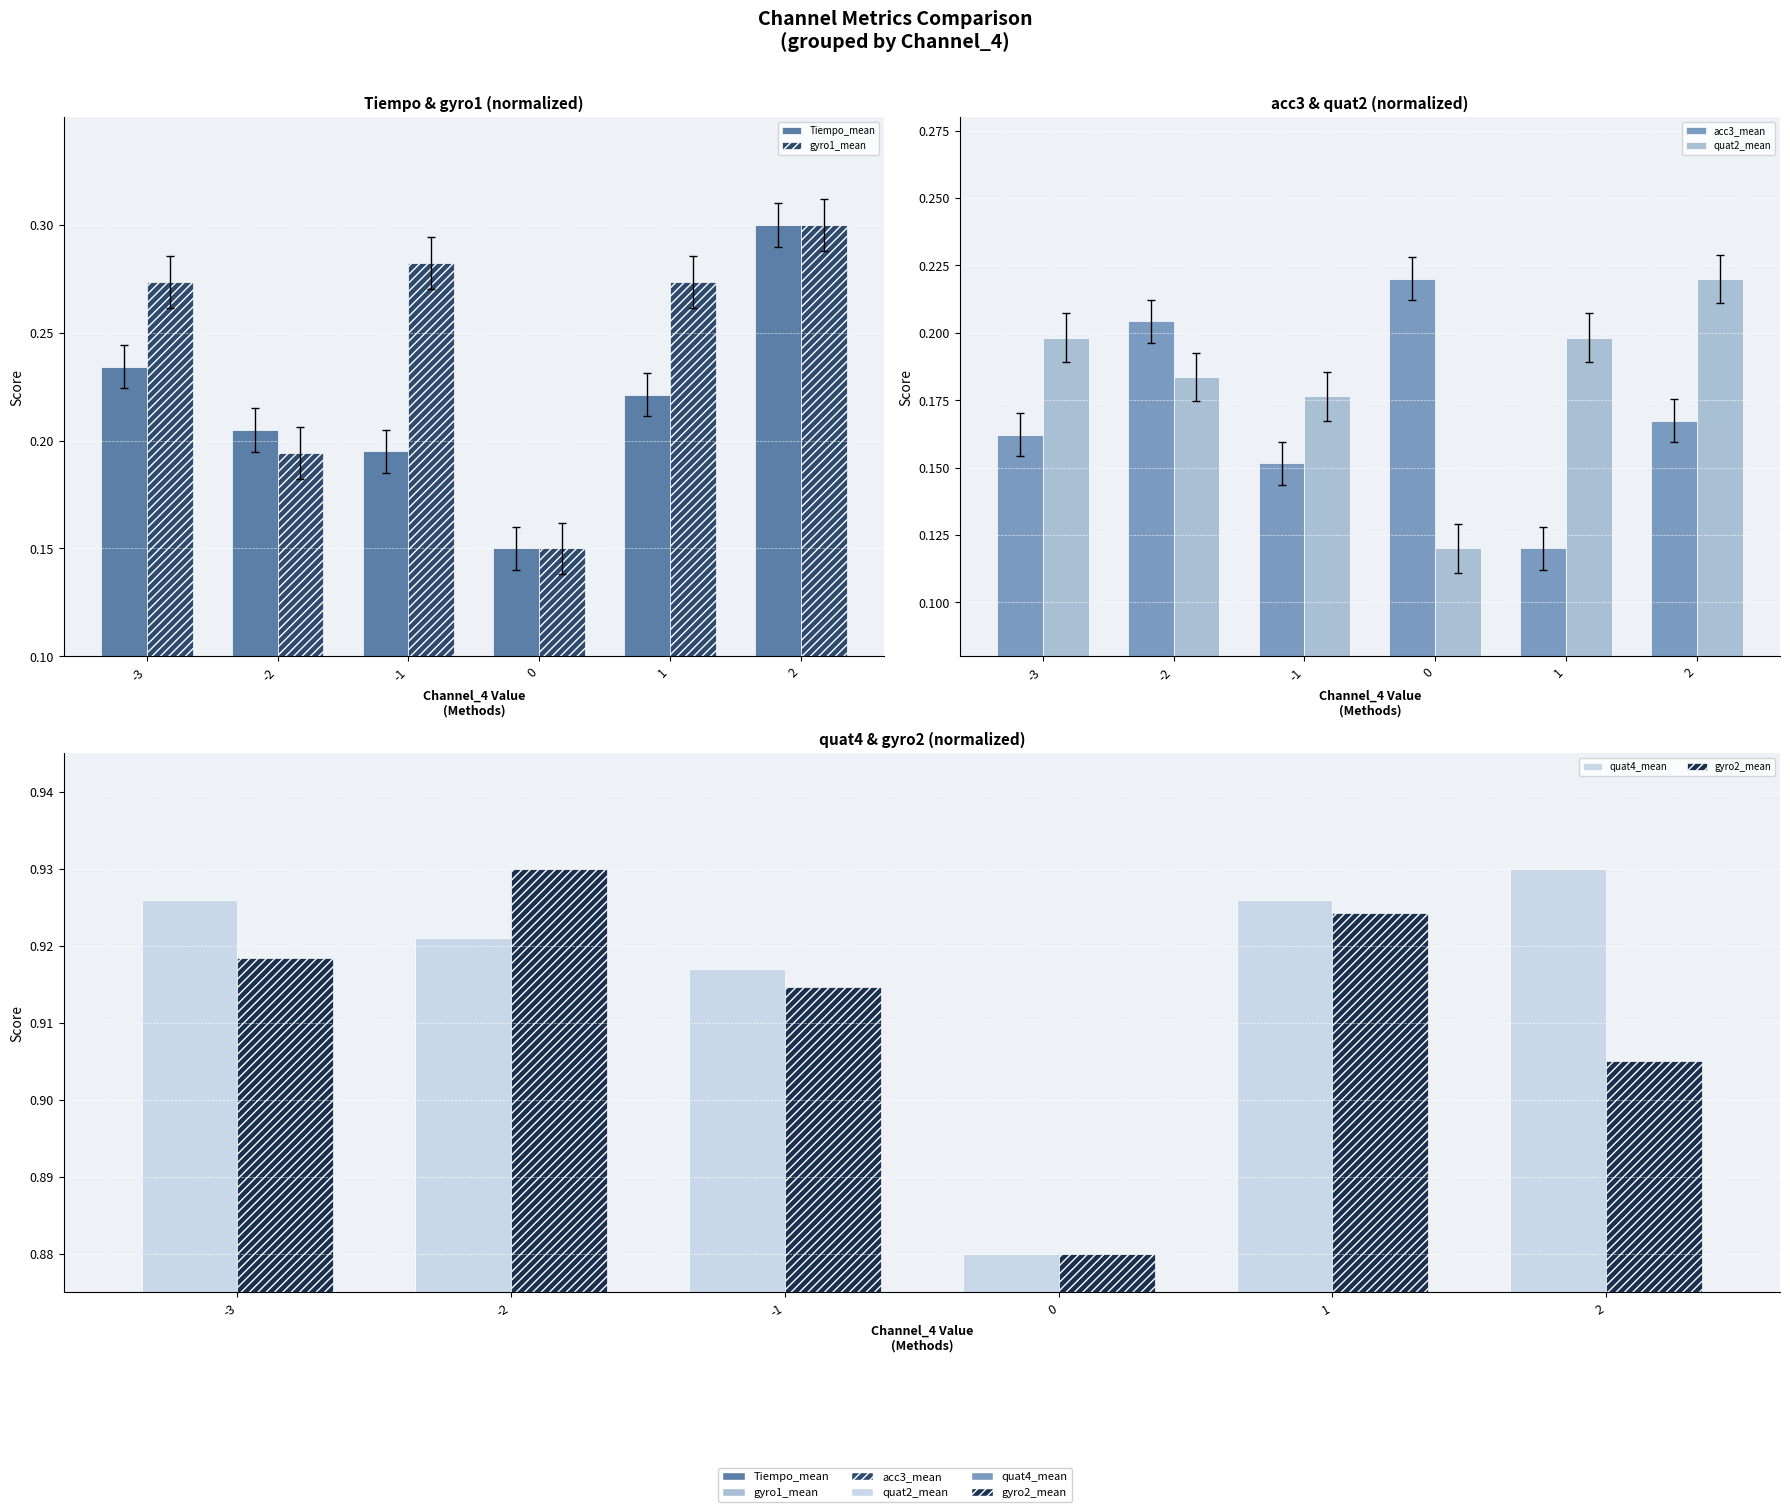

True or false: acc3_mean has a value of 0.2 at 2.

True